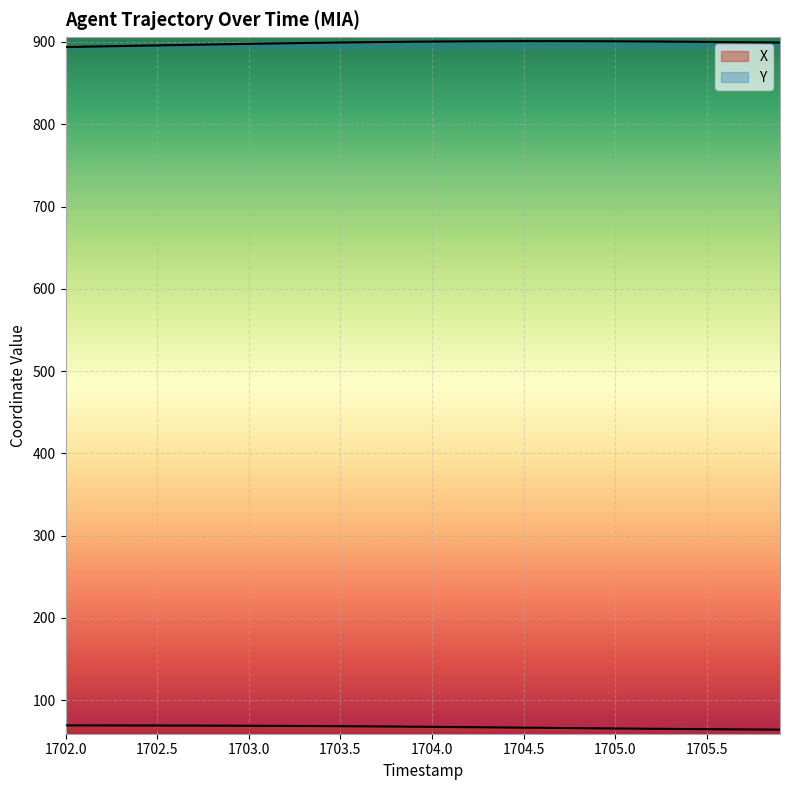

Does the chart display data point markers on the line(s)?

No